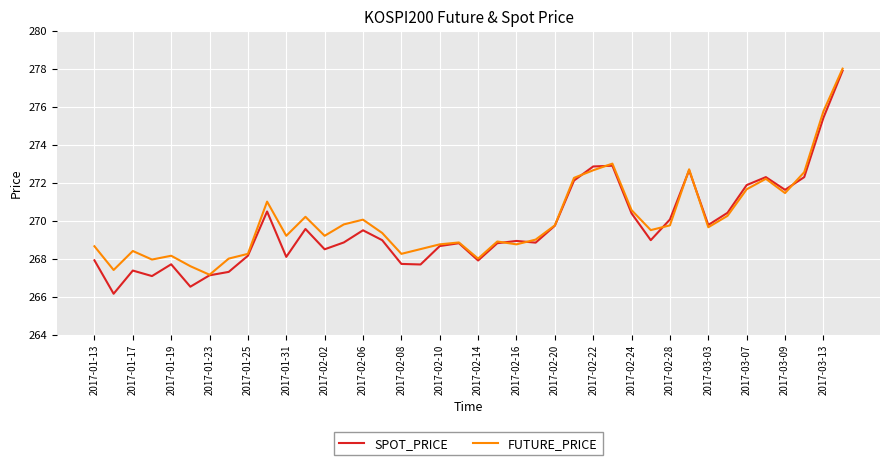

Which series has the widest spread of values?

SPOT_PRICE